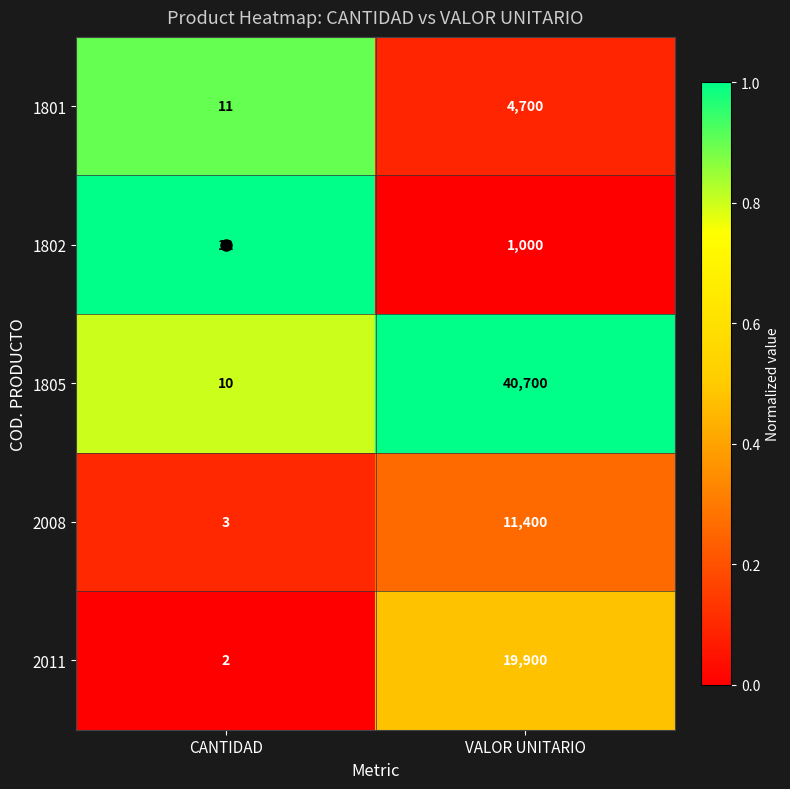

What is the difference between the maximum and minimum values in the 2008 series?

11397